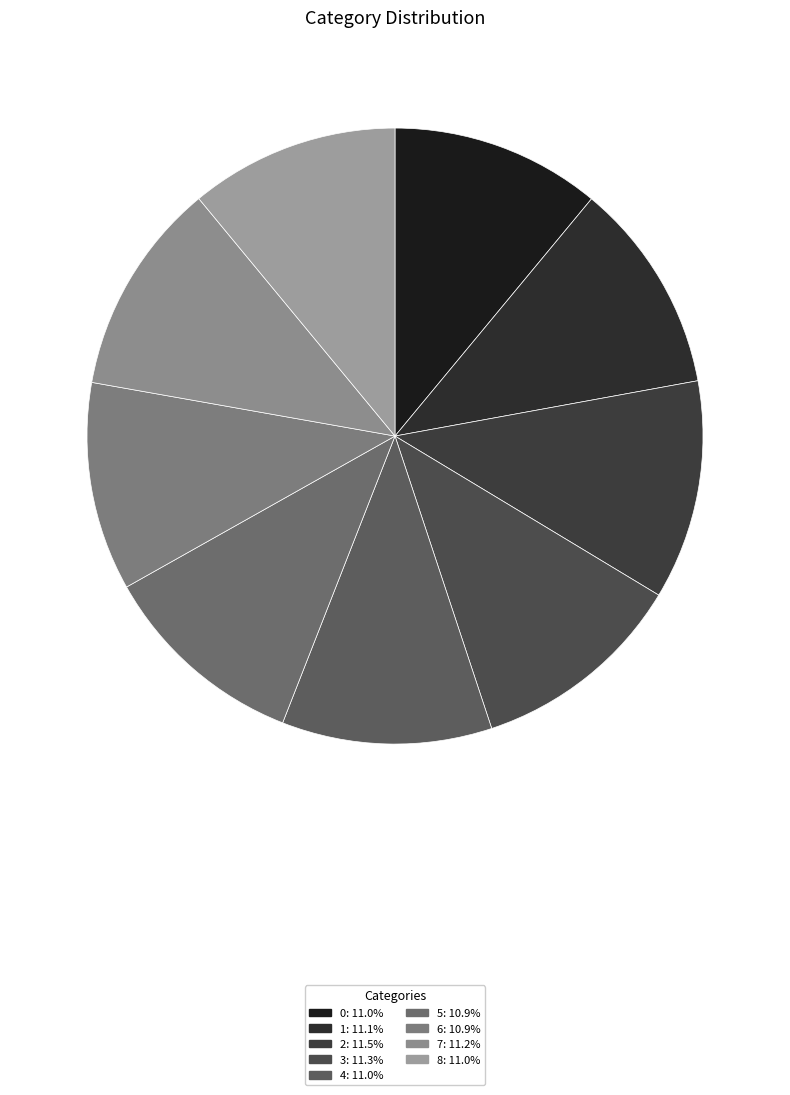

Count the number of slices in the pie.

9